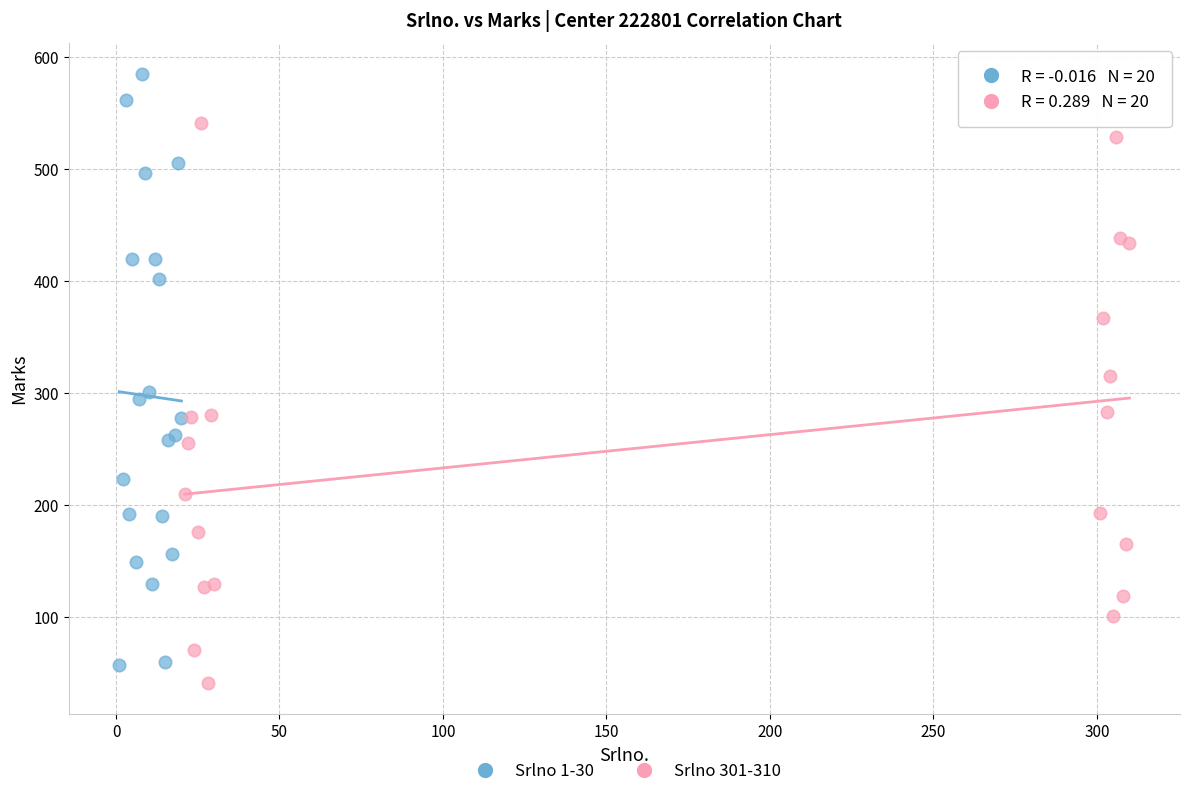

Which series has the largest Y range (max minus min)?

Srlno 1-30